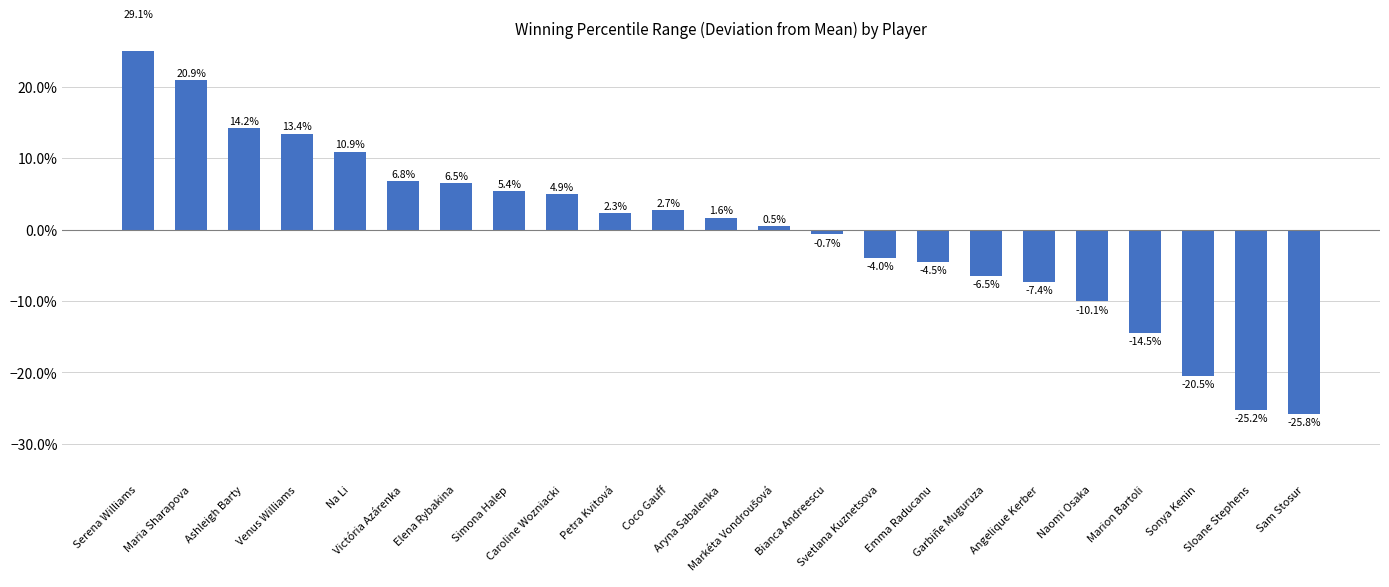

Is it true that the value at Coco Gauff is 0.0?

True